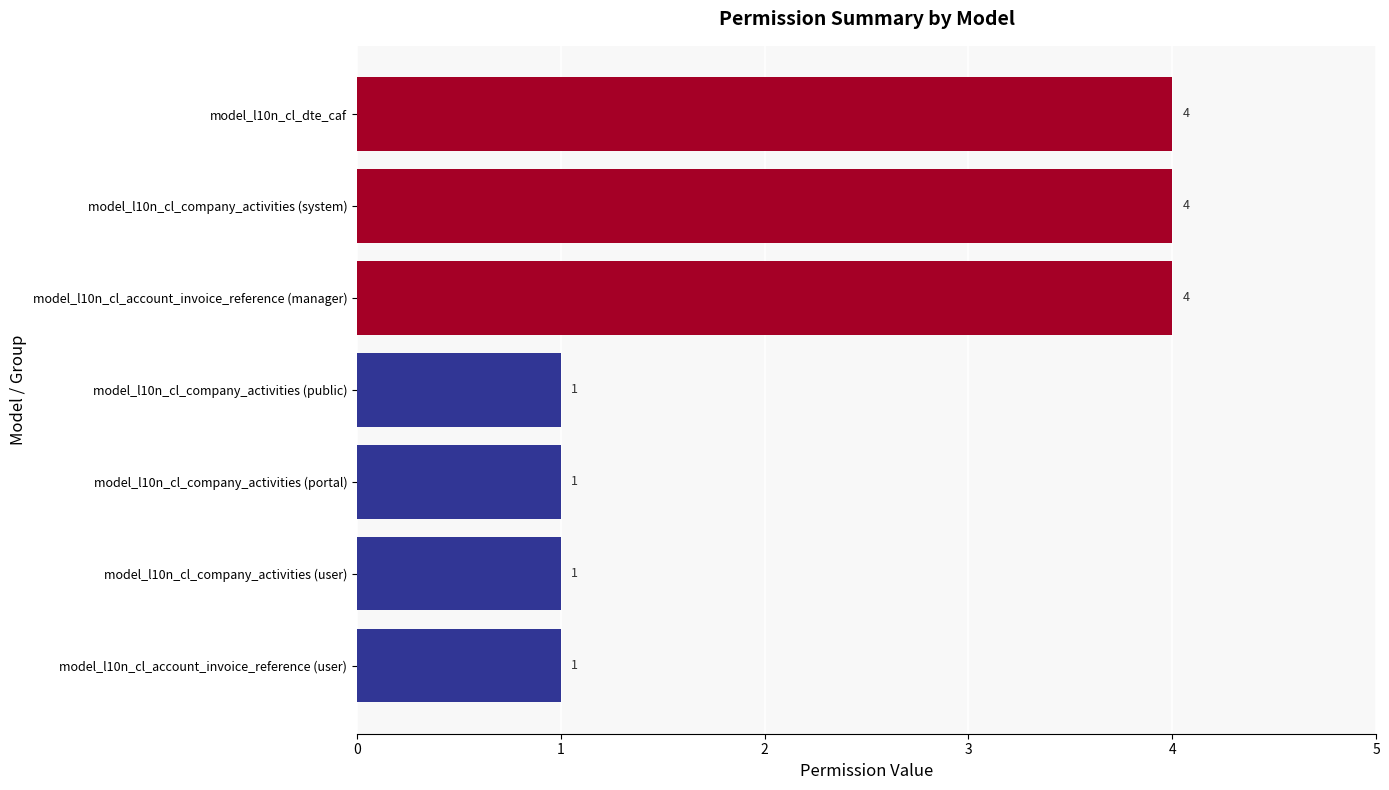

Reading bottom to top, list all the values displayed in this chart.

model_l10n_cl_account_invoice_reference (user)=1	model_l10n_cl_company_activities (user)=1	model_l10n_cl_company_activities (portal)=1	model_l10n_cl_company_activities (public)=1	model_l10n_cl_account_invoice_reference (manager)=4	model_l10n_cl_company_activities (system)=4	model_l10n_cl_dte_caf=4